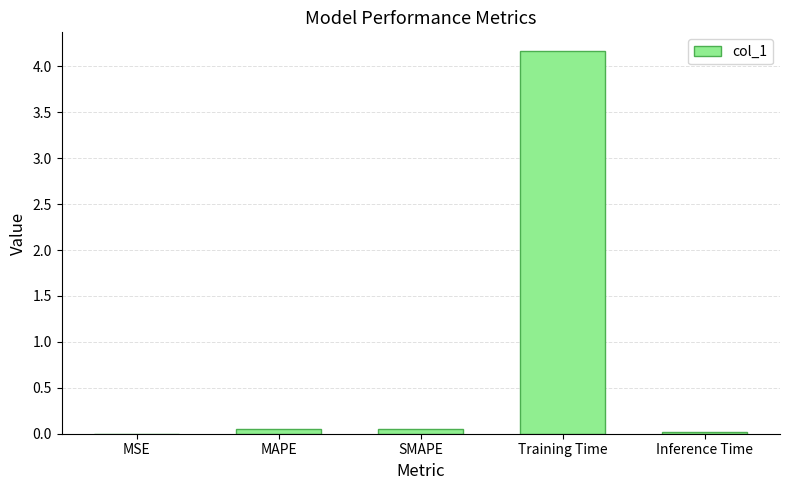

What is the change in value from SMAPE to Training Time?

+4.1